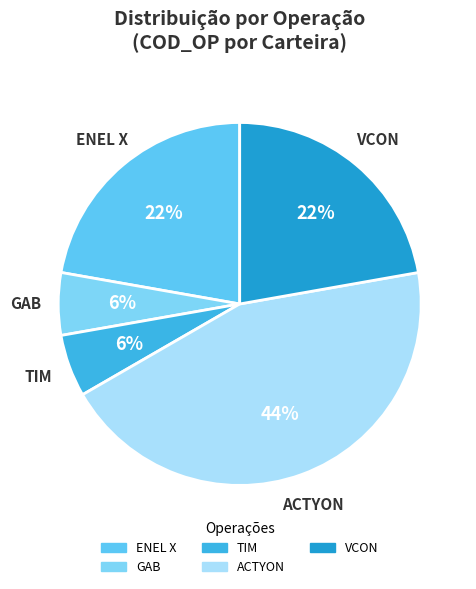

Between ENEL X and ACTYON, which is larger?

ACTYON